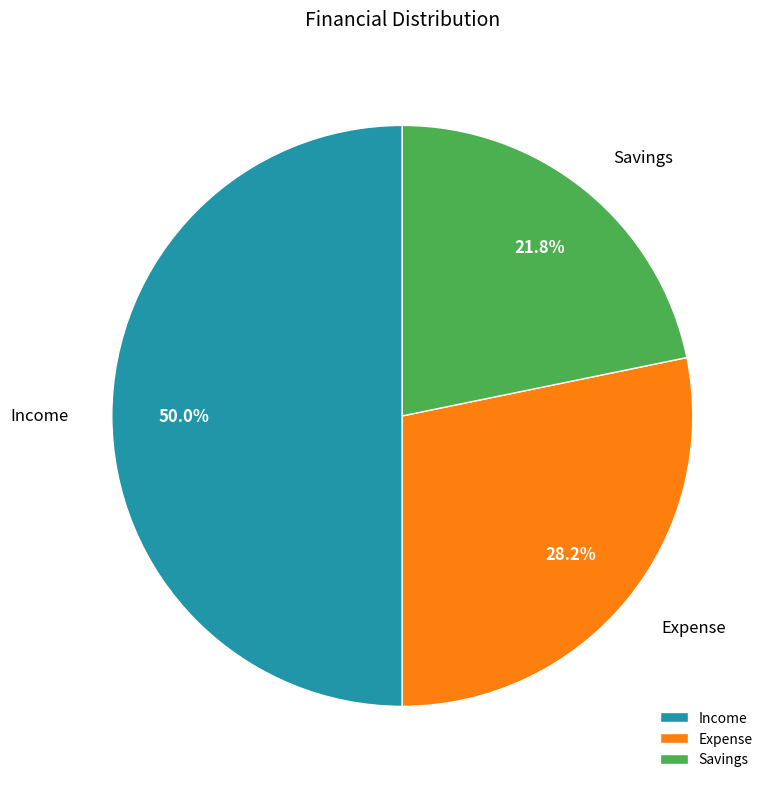

What is the smallest slice in the pie chart?

Savings